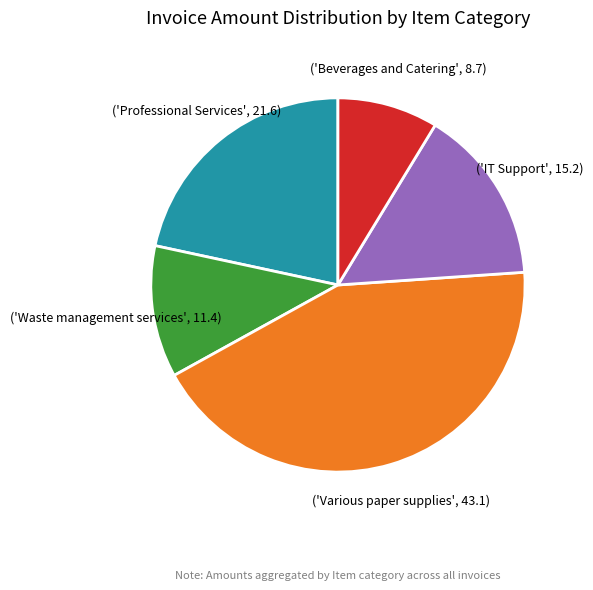

Does any single category account for the majority?

No